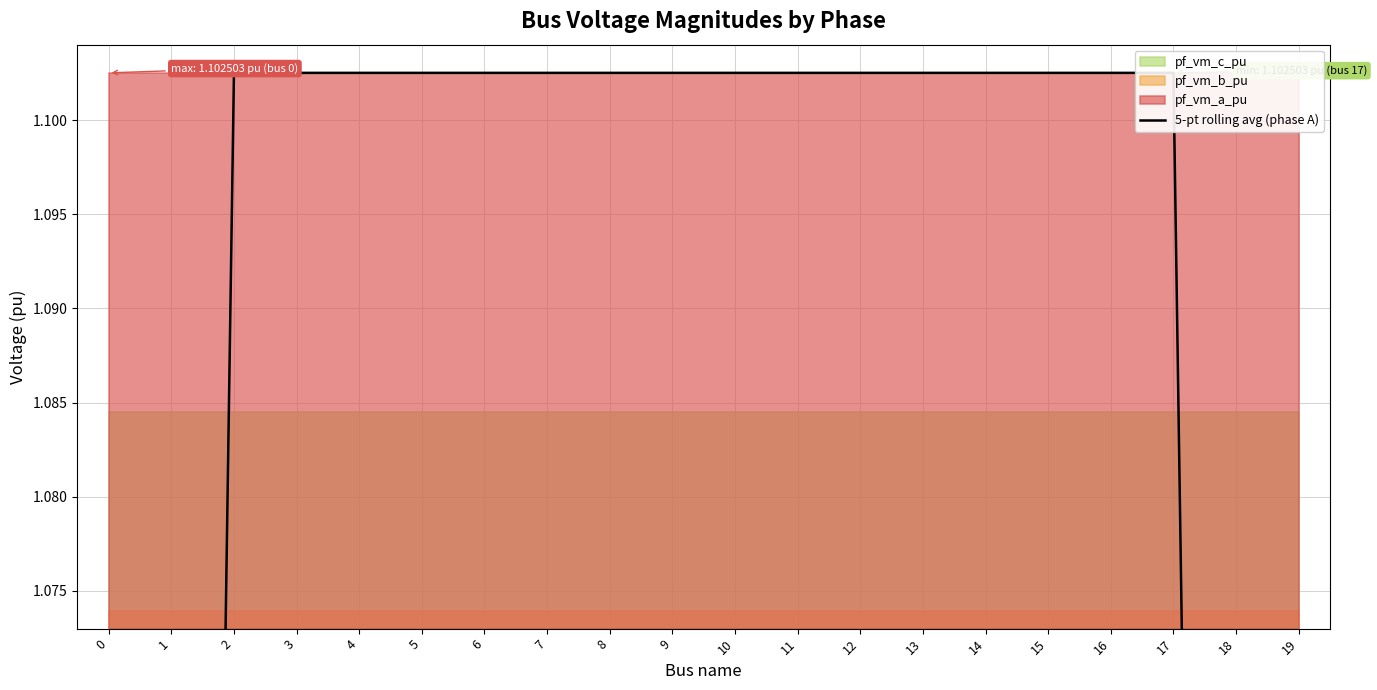

What is the approximate value at 3?

1.1